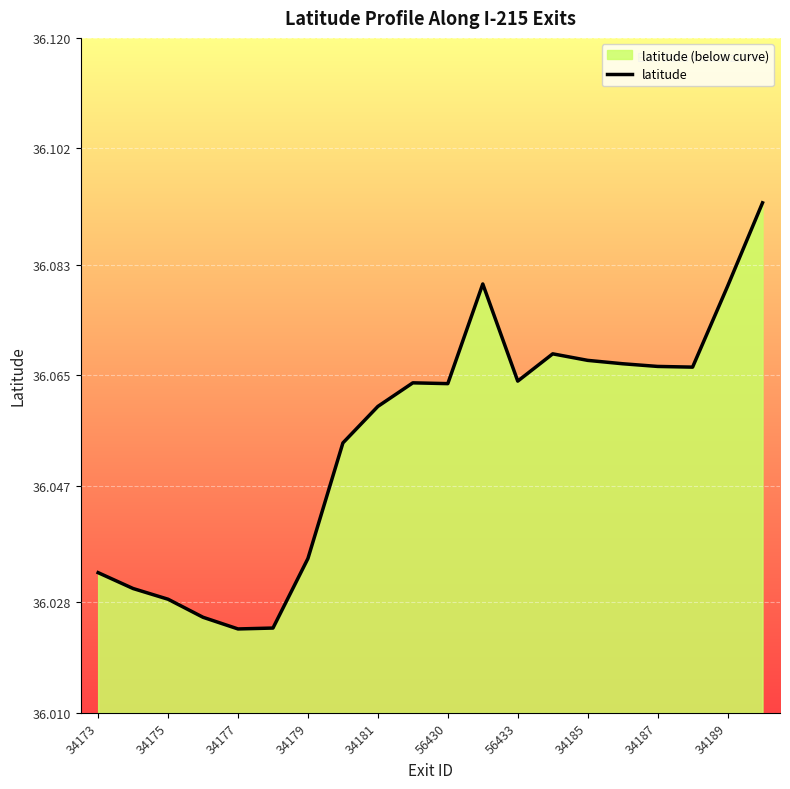

Count the number of data series in this chart.

1